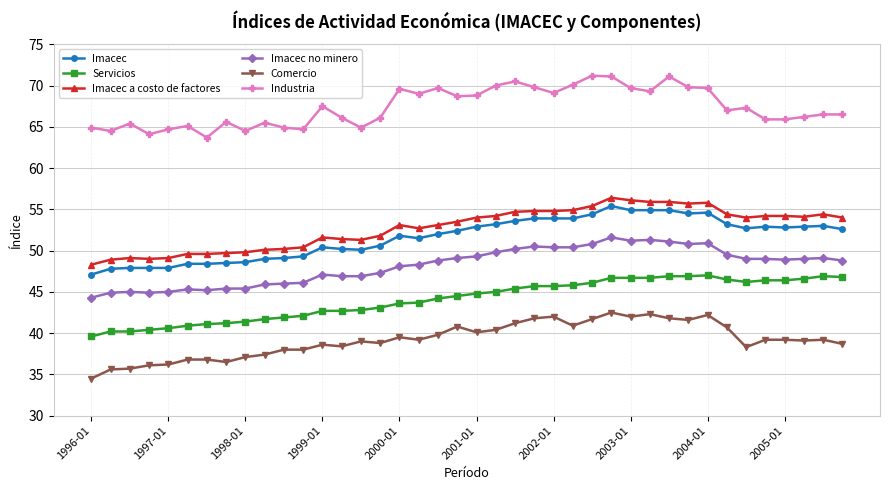

What is the greatest value displayed?

71.2